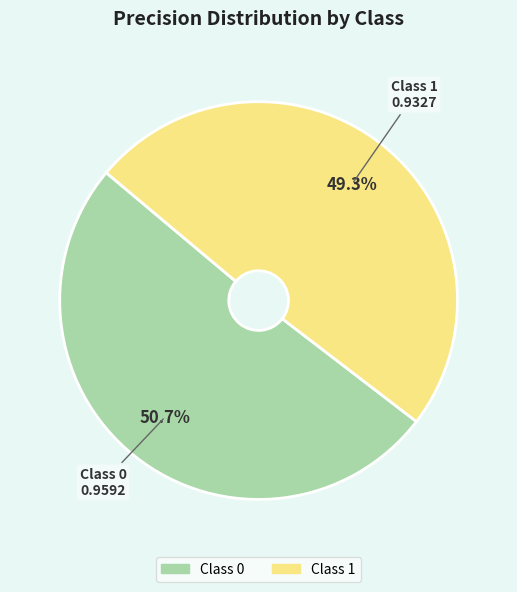

Does any single category account for the majority?

Yes